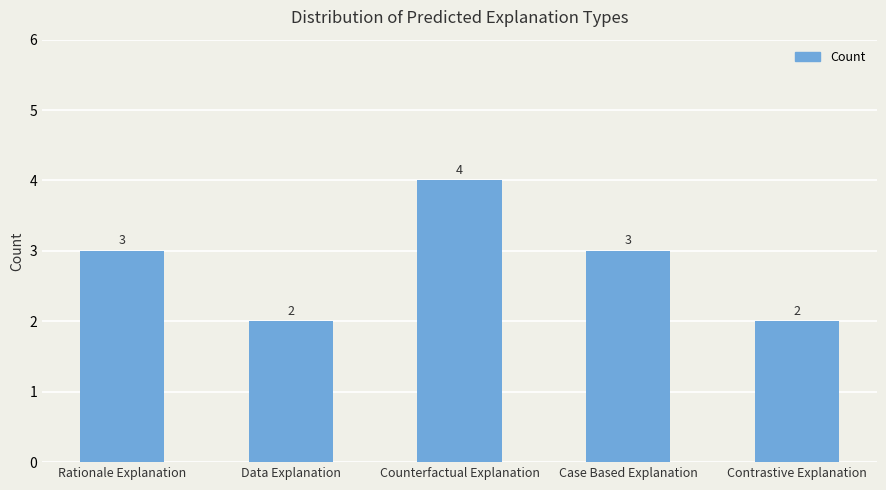

What is the change in value from Rationale Explanation to Contrastive Explanation?

-1